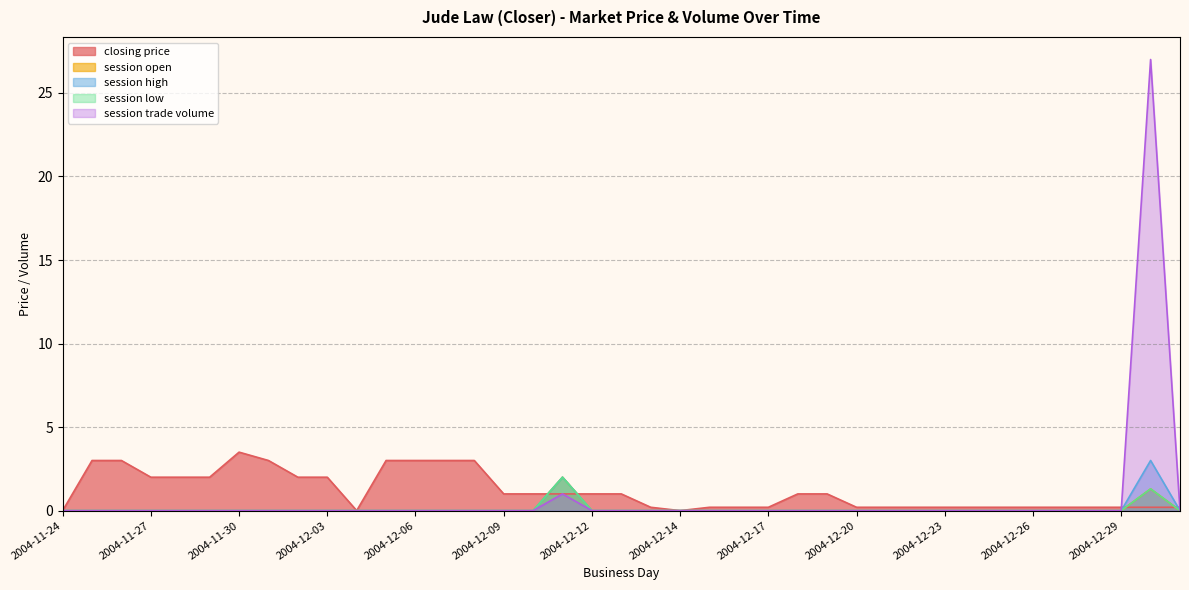

The value of session low at 2004-12-24 is -1.0. True or false?

False